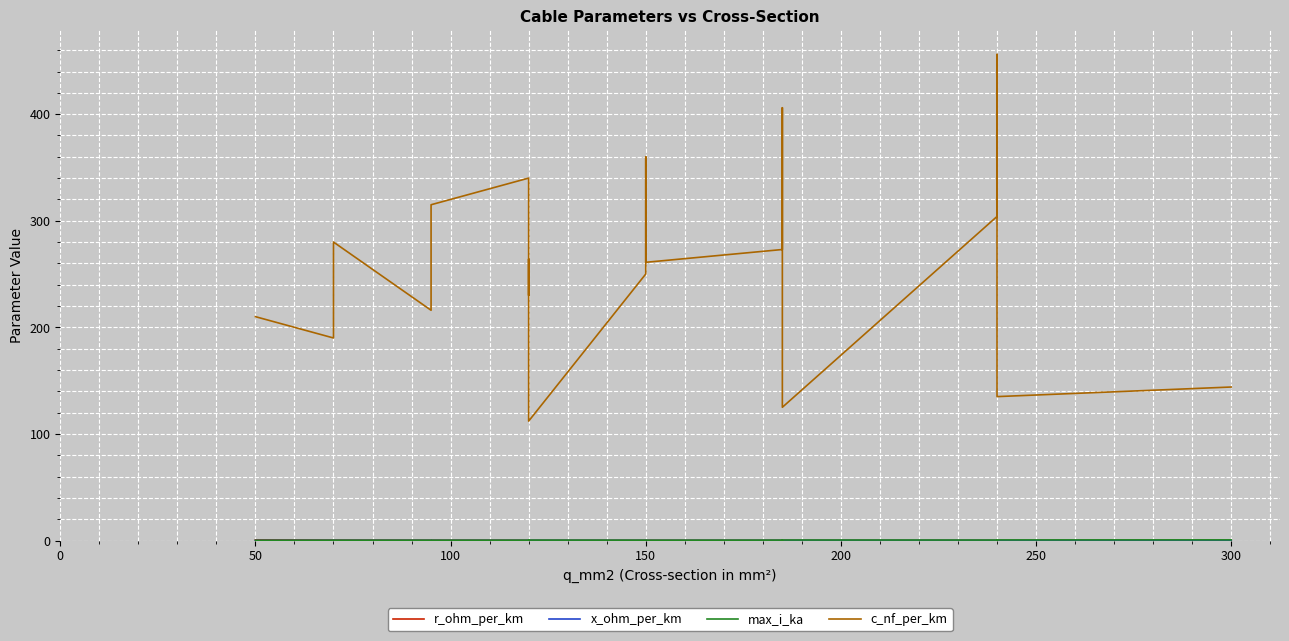

The value of c_nf_per_km at 300 is 144.0. True or false?

True